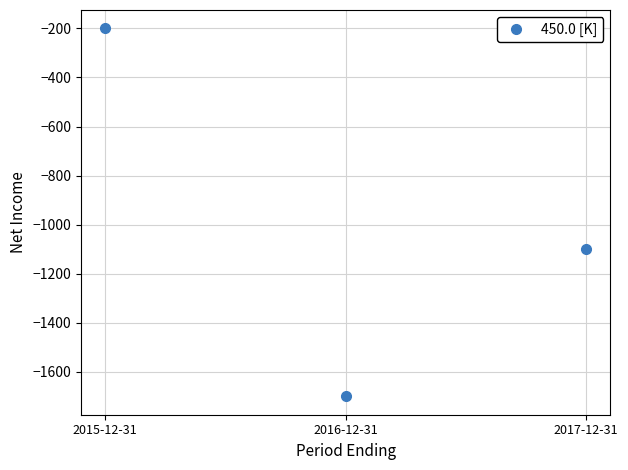

Which label corresponds to the largest value in the chart?

2015-12-31